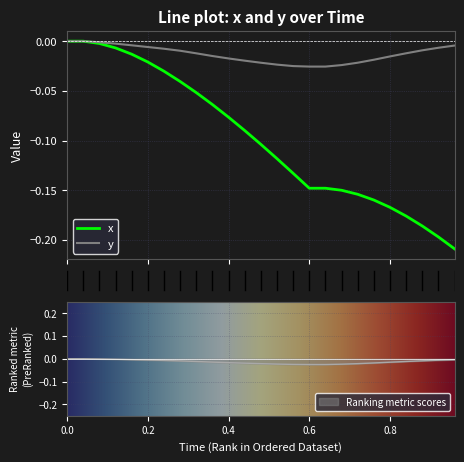

True or false: x and y intersect in this chart.

False